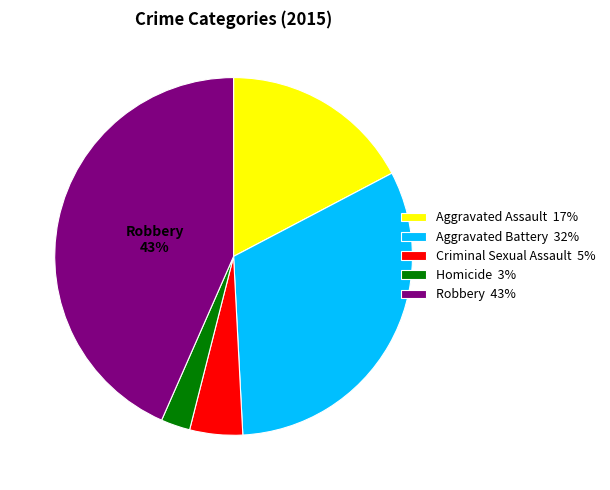

To the nearest percent, what is the average slice percentage?

20%